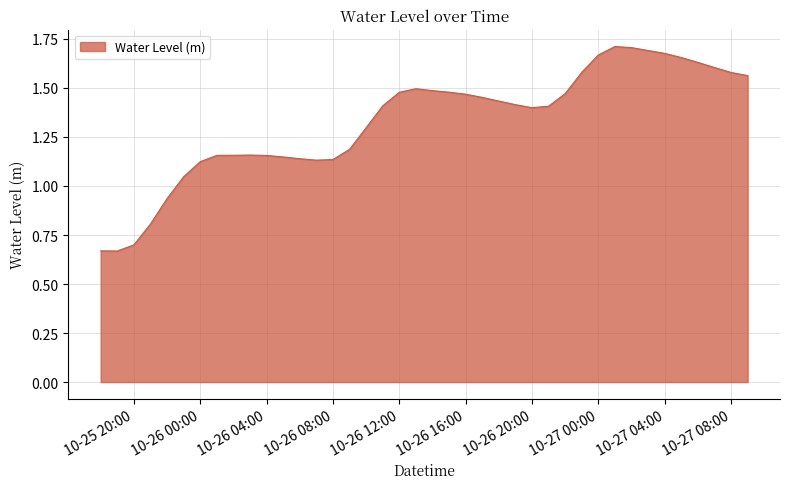

Which label corresponds to the smallest value in the chart?

2023-10-25 19:00:00